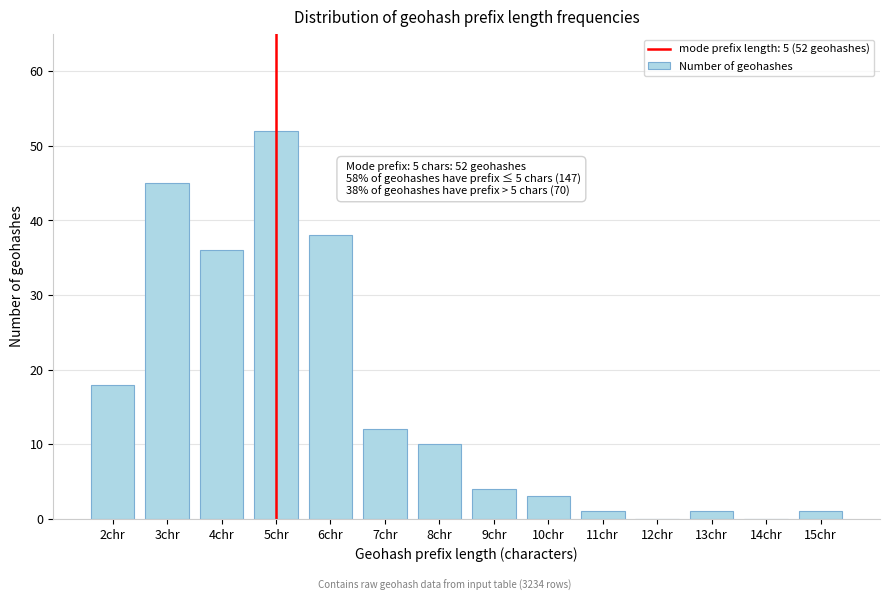

Reading left to right, extract all data points from this chart.

2chr=18	3chr=45	4chr=36	5chr=52	6chr=38	7chr=12	8chr=10	9chr=4	10chr=3	11chr=1	12chr=0	13chr=1	14chr=0	15chr=1